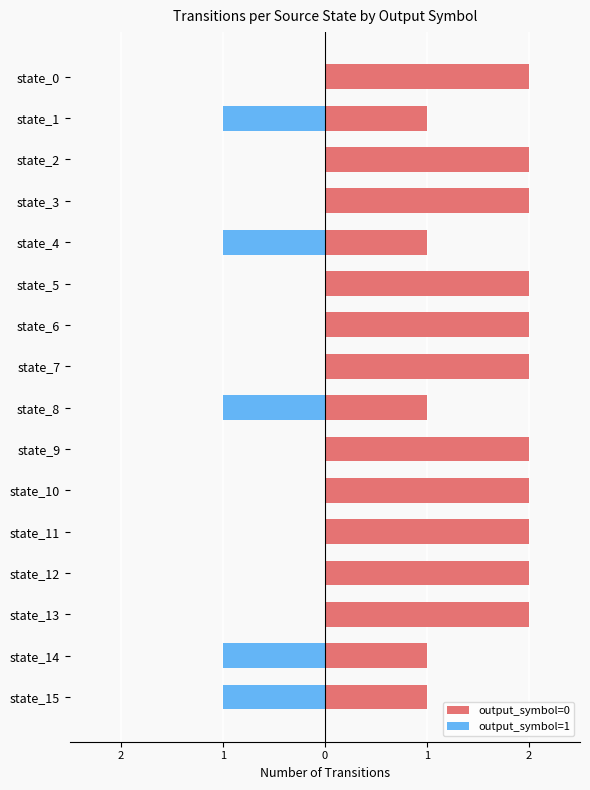

What is the total value across all series at state_7?

2